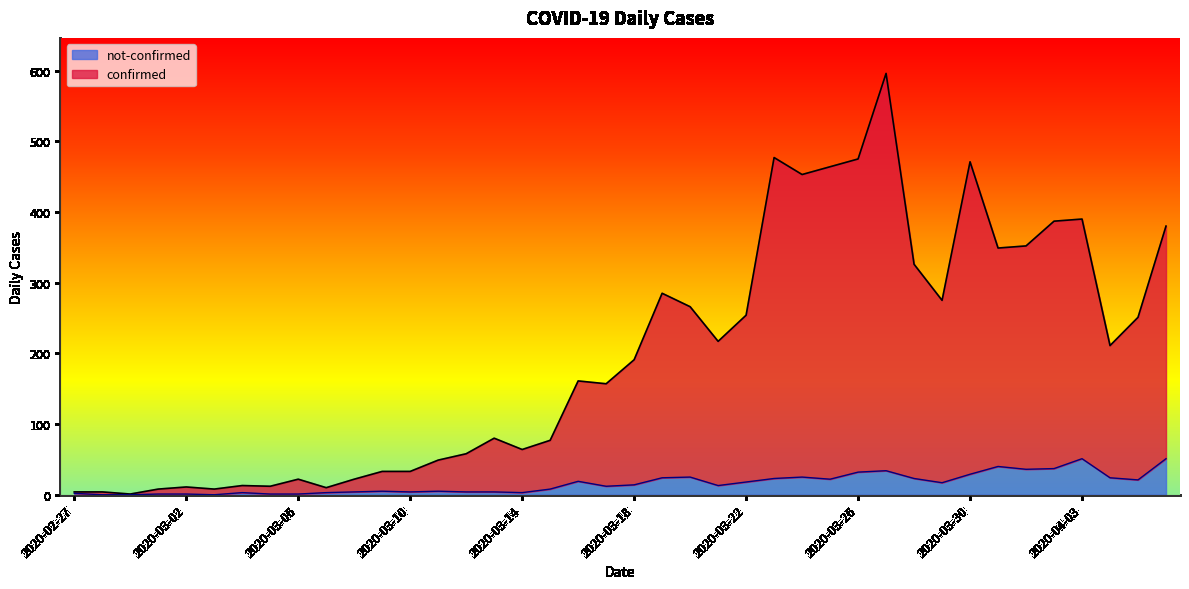

What is the label of the 10th point from the right?

2020-03-28